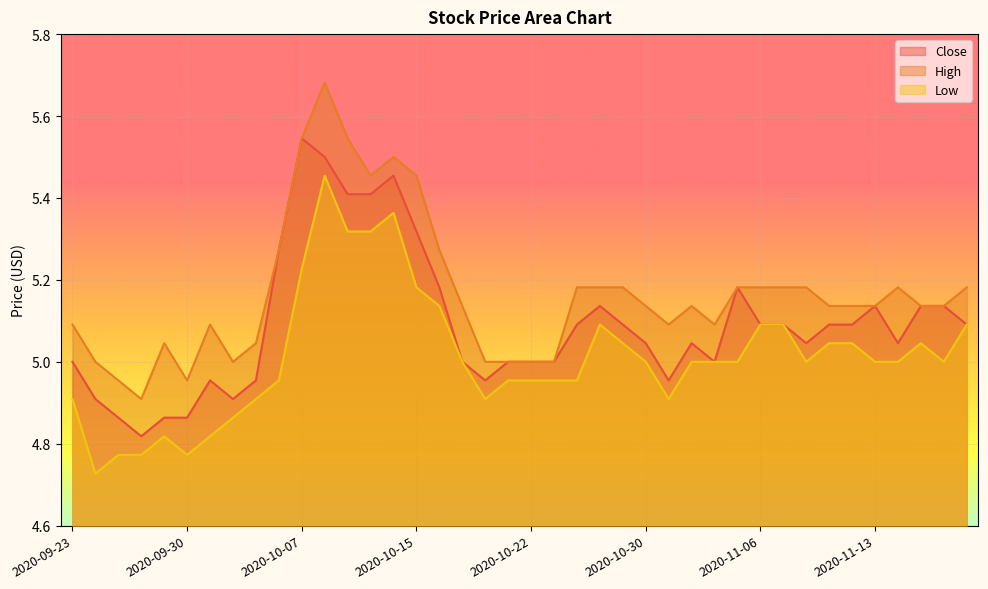

The Close series shows 5.0 at 2020-11-04. True or false?

True